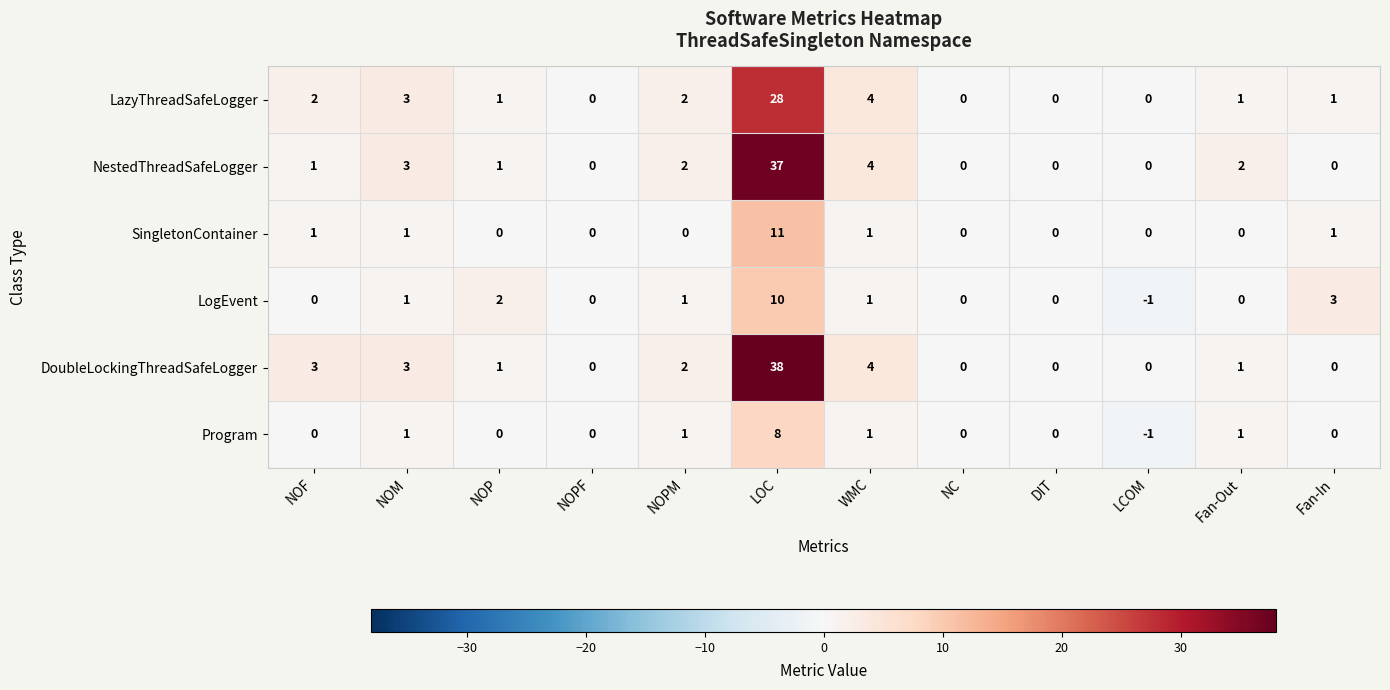

What is the greatest value displayed?

38